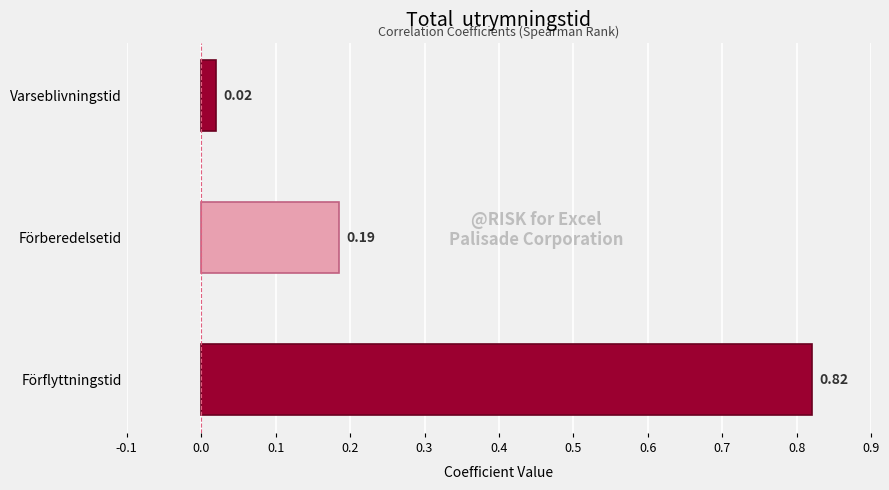

Where is the data nearest to the value 0?

Varseblivningstid